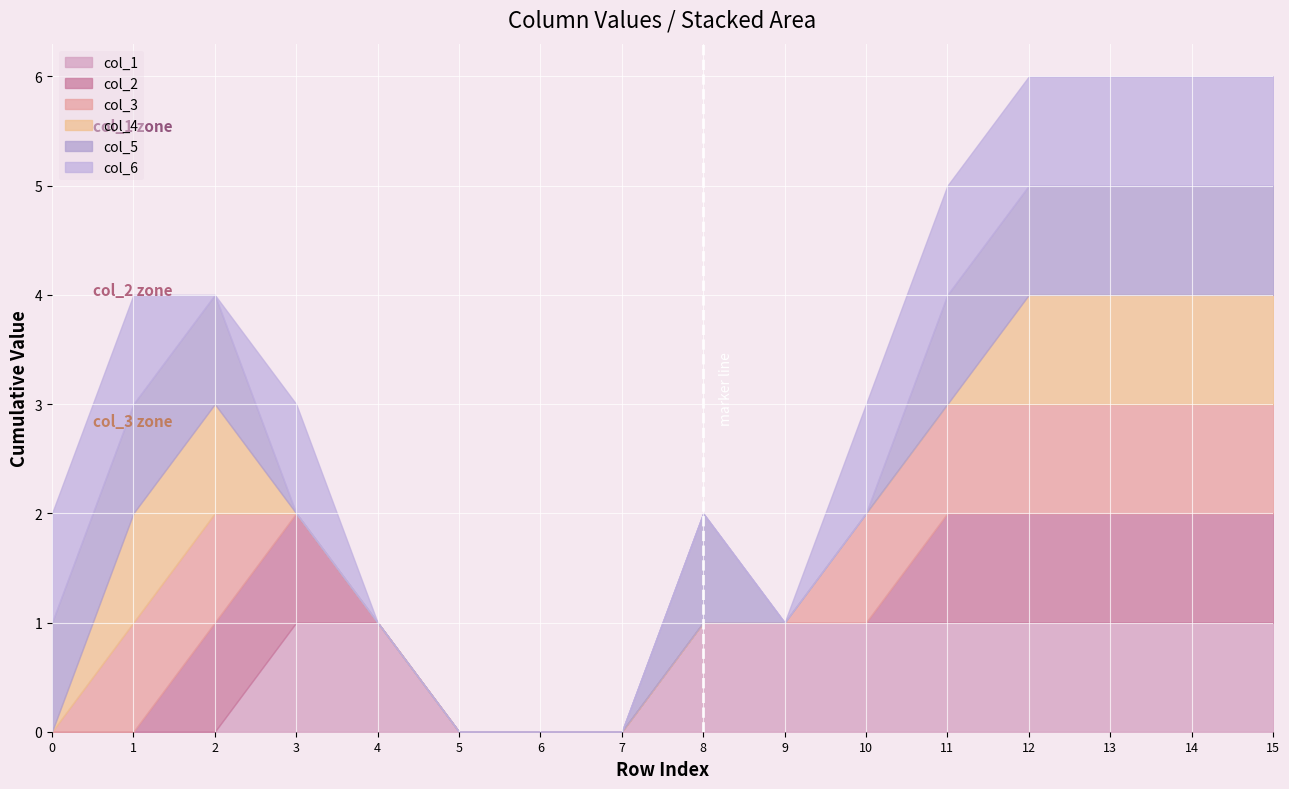

What are all the series names shown in the legend?

col_1, col_2, col_3, col_4, col_5, col_6